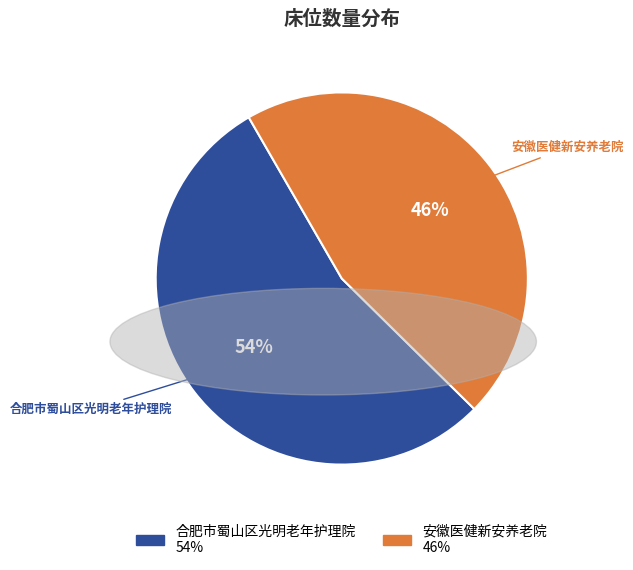

Do 安徽医健新安养老院 and 合肥市蜀山区光明老年护理院 together represent more than half of the pie?

Yes